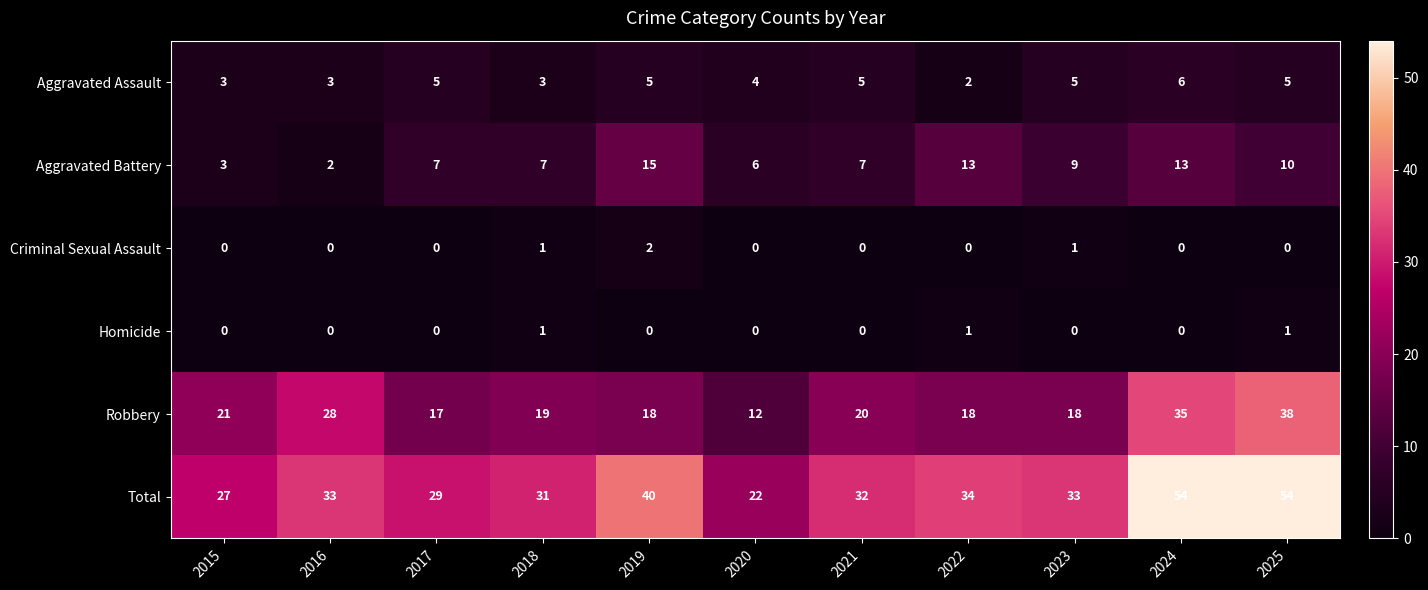

What is the sum of all Robbery values?

244